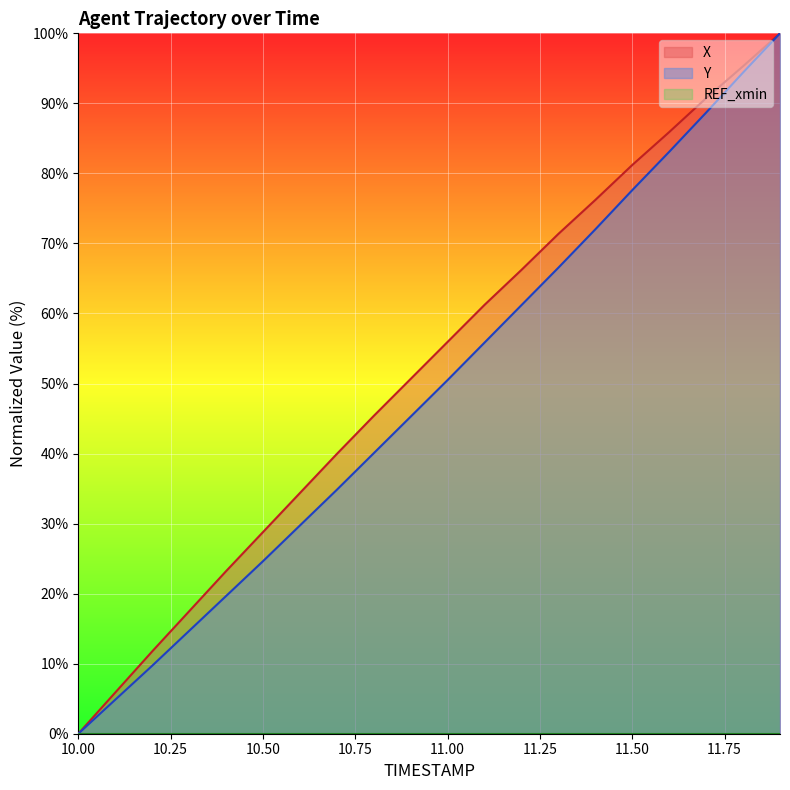

At how many categories does at least one series exceed 60?

9